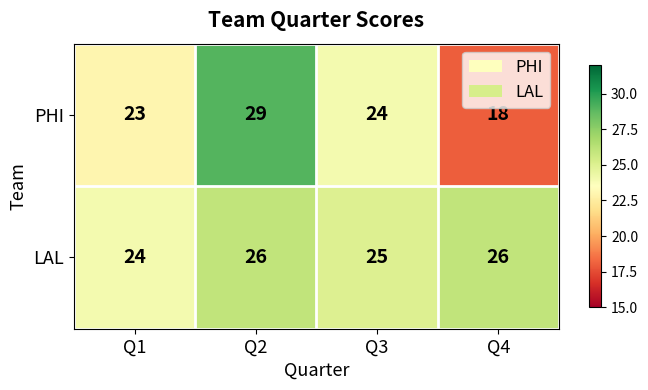

At which category is the sum across all series the highest?

Q2